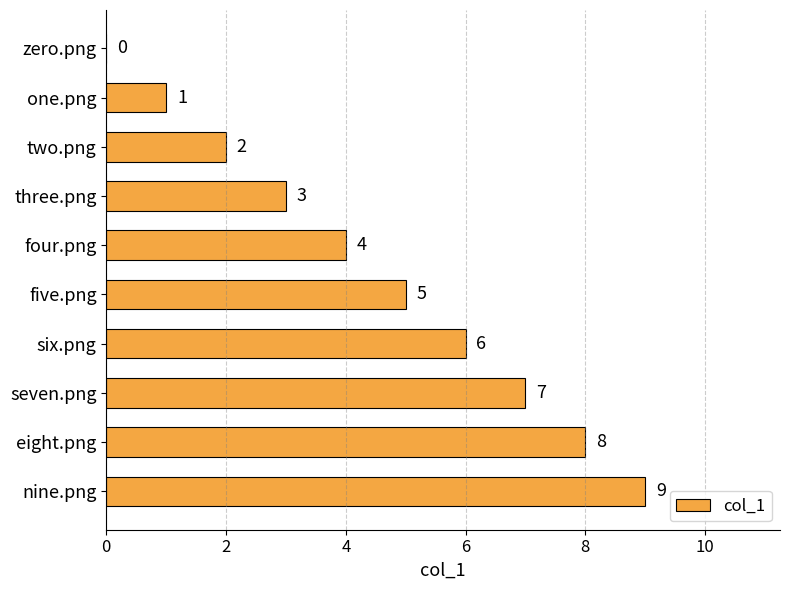

What is the greatest value displayed?

9